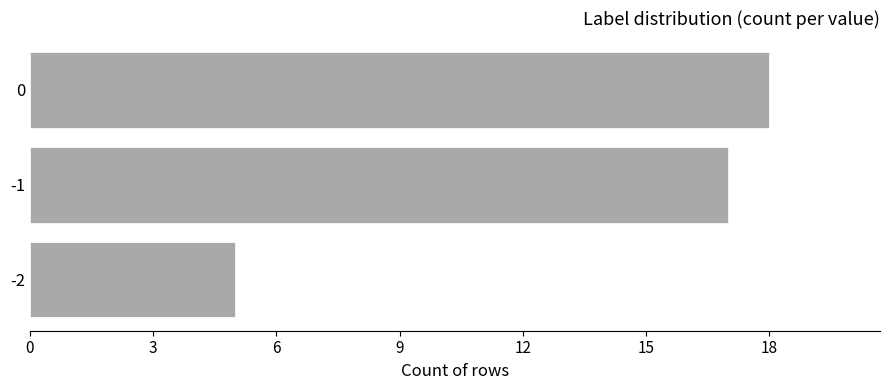

What is the average value?

13